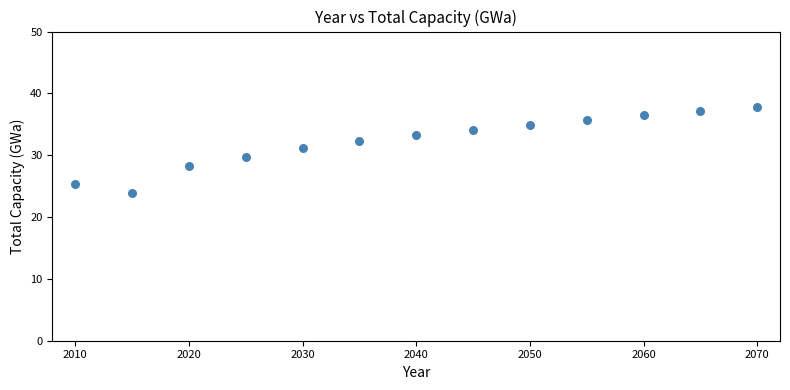

What is the range of X values (max minus min)?

60.0